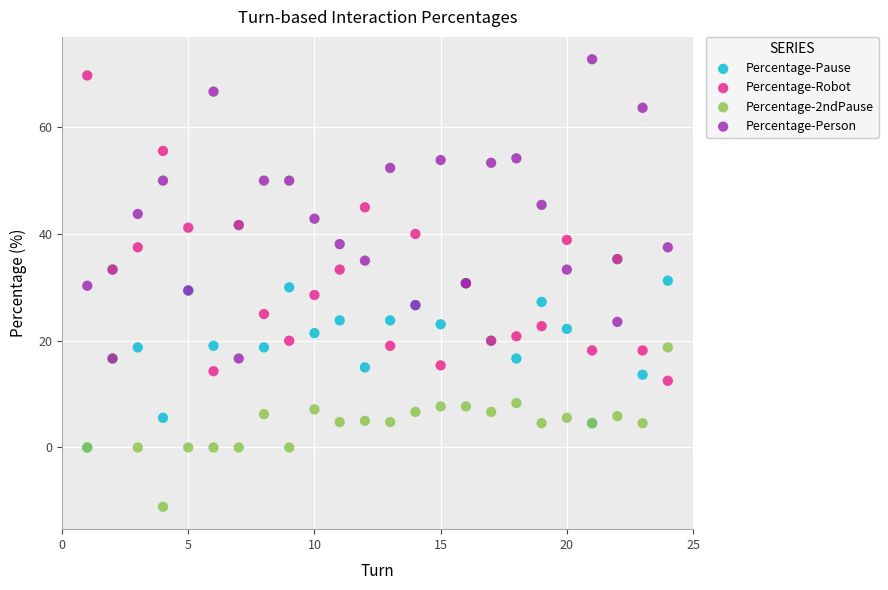

Which series reaches the maximum Y coordinate?

Percentage-Person